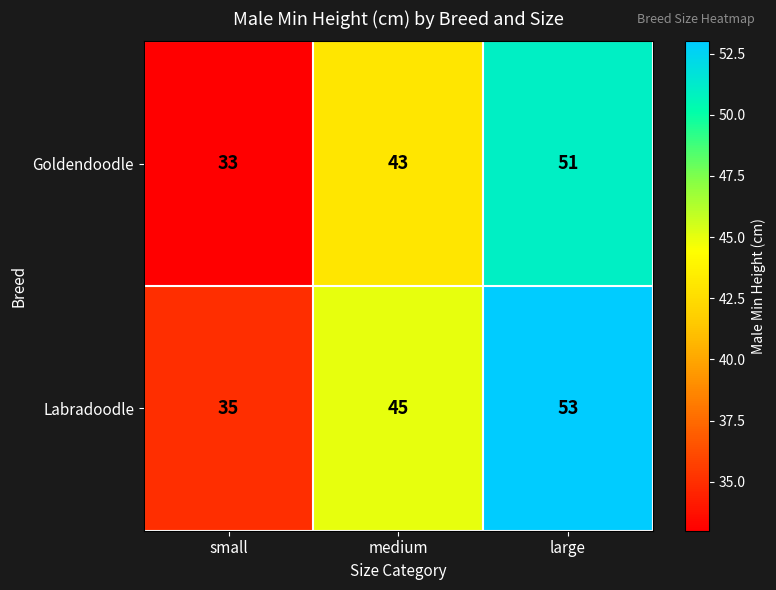

What is the approximate value of Goldendoodle at medium?

43